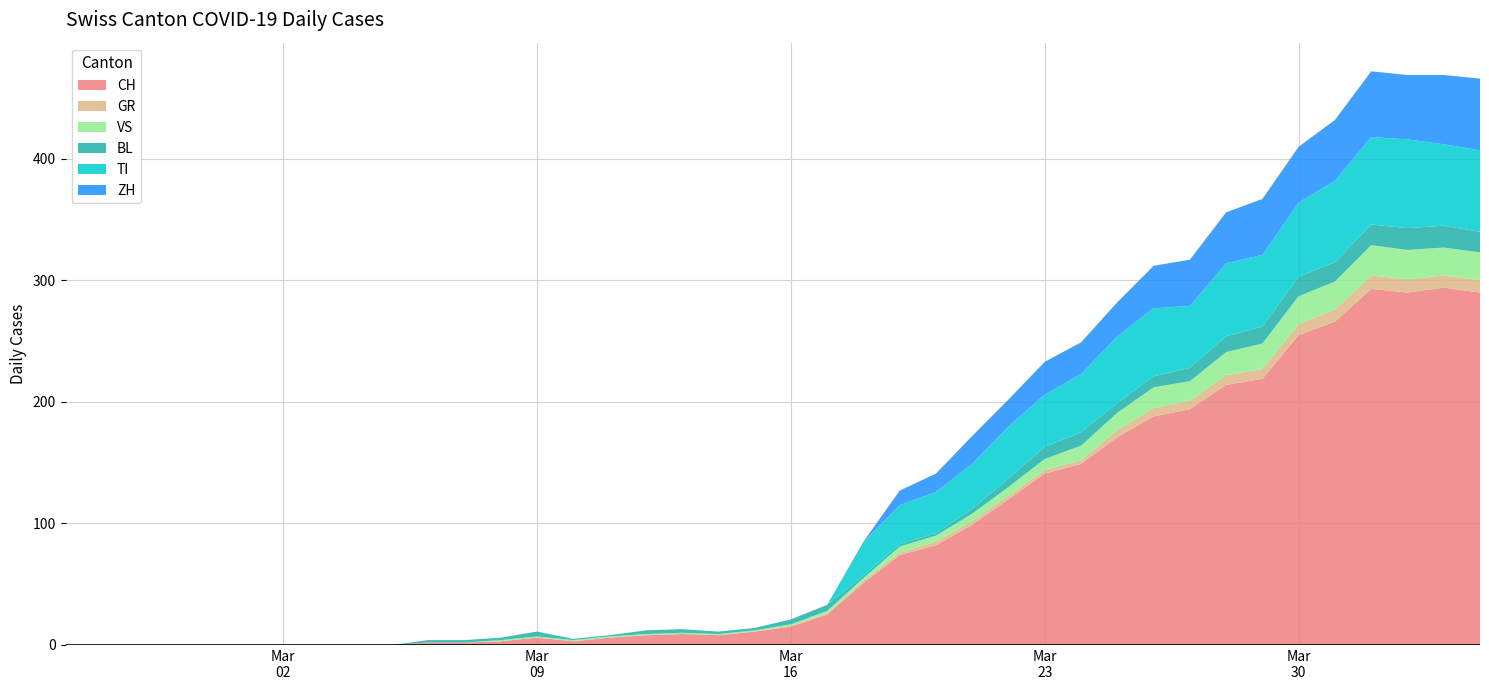

Reading left to right, list all the values displayed in this chart.

CH: 0=0	1=0	2=0	3=0	4=0	5=0	6=0	7=0	8=0	9=0	10=2	11=2	12=3	13=6	14=3	15=6	16=8	17=9	18=8	19=11	20=15	21=25	22=51	23=74	24=82	25=99	26=120	27=141	28=149	29=171	30=188	31=194	32=214	33=219	34=255	35=266	36=293	37=290	38=294	39=290
GR: 0=0	1=0	2=0	3=0	4=0	5=0	6=0	7=0	8=0	9=0	10=0	11=0	12=0	13=0	14=0	15=0	16=0	17=0	18=0	19=0	20=1	21=1	22=2	23=2	24=3	25=3	26=3	27=3	28=3	29=6	30=7	31=7	32=8	33=8	34=9	35=10	36=11	37=11	38=10	39=10
VS: 0=0	1=0	2=0	3=0	4=0	5=0	6=0	7=0	8=0	9=0	10=0	11=0	12=1	13=1	14=1	15=1	16=1	17=1	18=1	19=1	20=1	21=2	22=2	23=5	24=5	25=6	26=7	27=9	28=12	29=14	30=17	31=16	32=19	33=21	34=23	35=23	36=25	37=24	38=23	39=23
BL: 0=0	1=0	2=0	3=0	4=0	5=0	6=0	7=0	8=0	9=0	10=2	11=2	12=2	13=4	14=1	15=1	16=3	17=3	18=2	19=2	20=4	21=5	22=2	23=2	24=2	25=4	26=7	27=10	28=11	29=8	30=9	31=11	32=13	33=14	34=16	35=16	36=17	37=18	38=18	39=17
TI: 0=0	1=0	2=0	3=0	4=0	5=0	6=0	7=0	8=0	9=0	10=0	11=0	12=0	13=0	14=0	15=0	16=0	17=0	18=0	19=0	20=0	21=0	22=28	23=32	24=34	25=37	26=43	27=43	28=48	29=55	30=56	31=51	32=60	33=59	34=61	35=67	36=72	37=73	38=67	39=67
ZH: 0=0	1=0	2=0	3=0	4=0	5=0	6=0	7=0	8=0	9=0	10=0	11=0	12=0	13=0	14=0	15=0	16=0	17=0	18=0	19=0	20=0	21=0	22=0	23=12	24=15	25=23	26=22	27=27	28=26	29=28	30=35	31=38	32=42	33=46	34=46	35=50	36=54	37=53	38=57	39=59